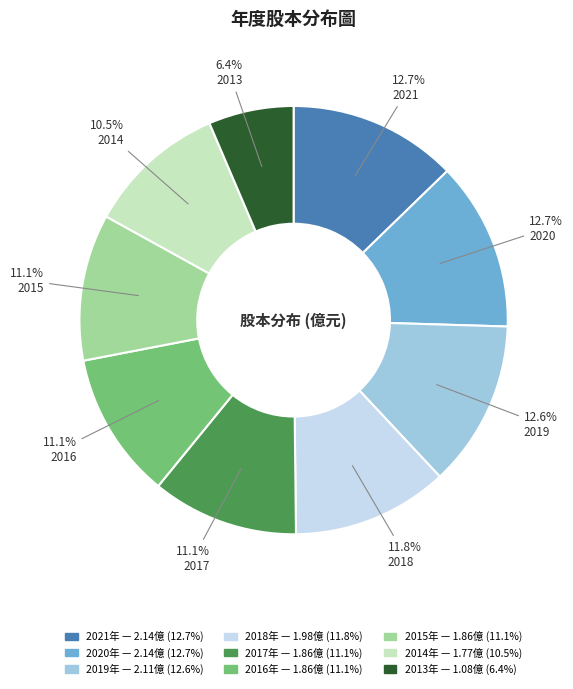

Does any single category account for the majority?

No